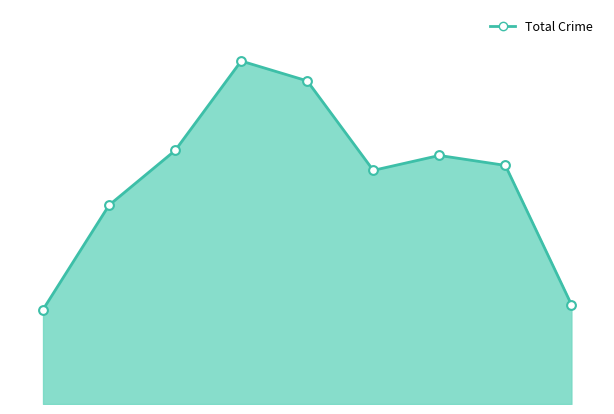

Is this an area chart (filled region under the line)?

Yes